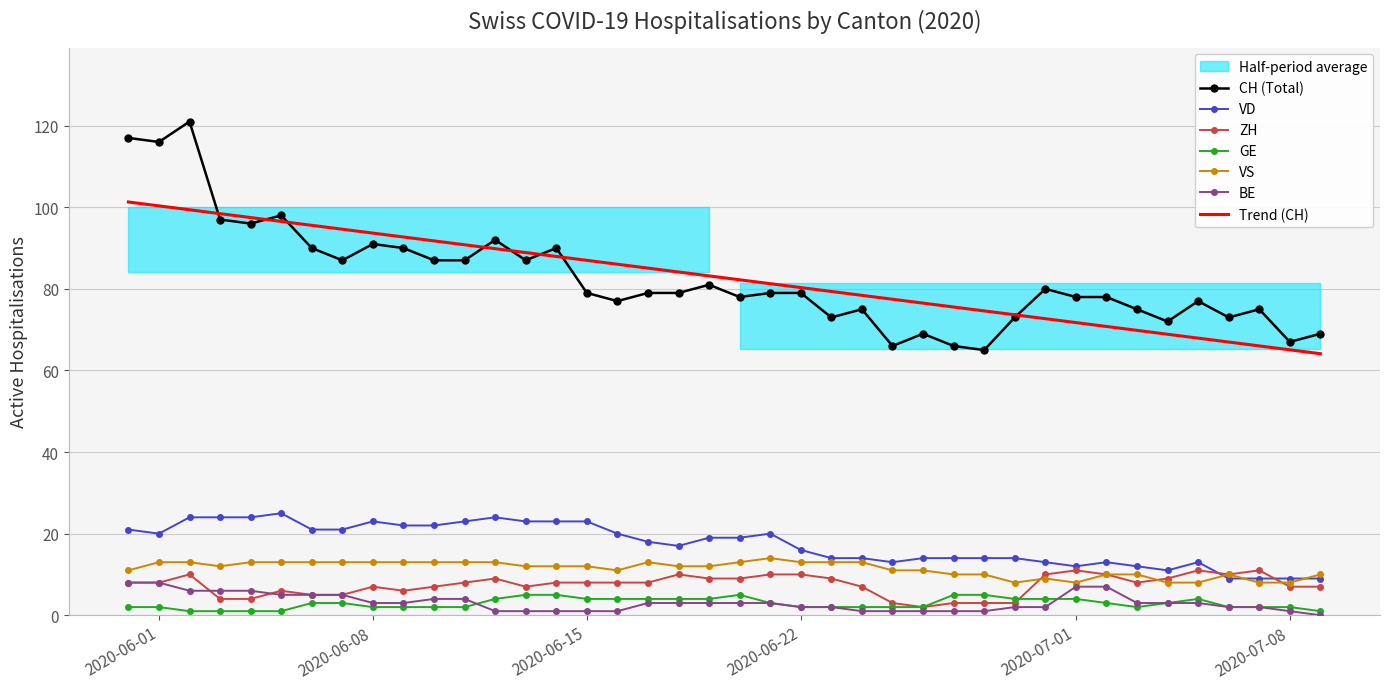

Rank the series by their maximum value, from lowest to highest.

GE, BE, ZH, VS, VD, CH